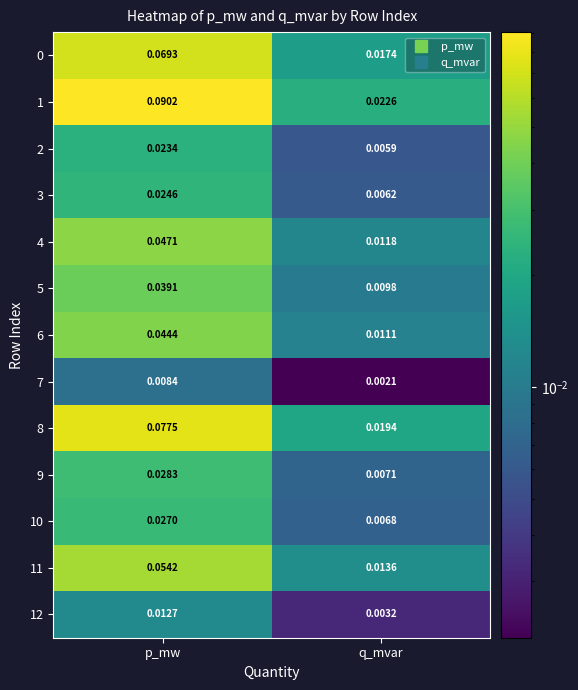

How many categories are shown in the chart?

2